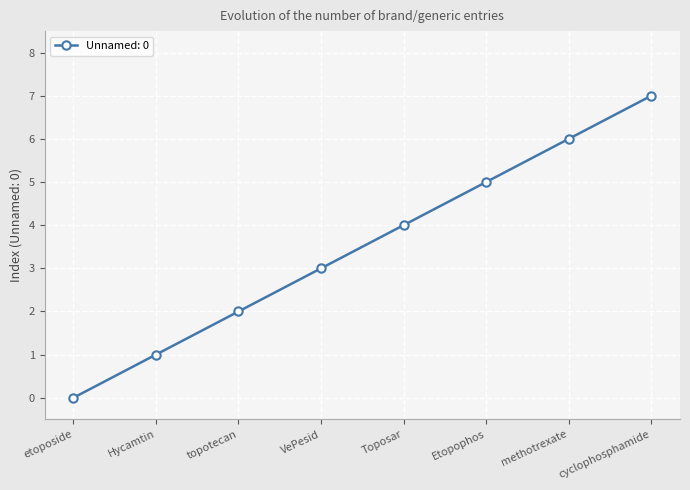

What is the approximate value at VePesid?

3